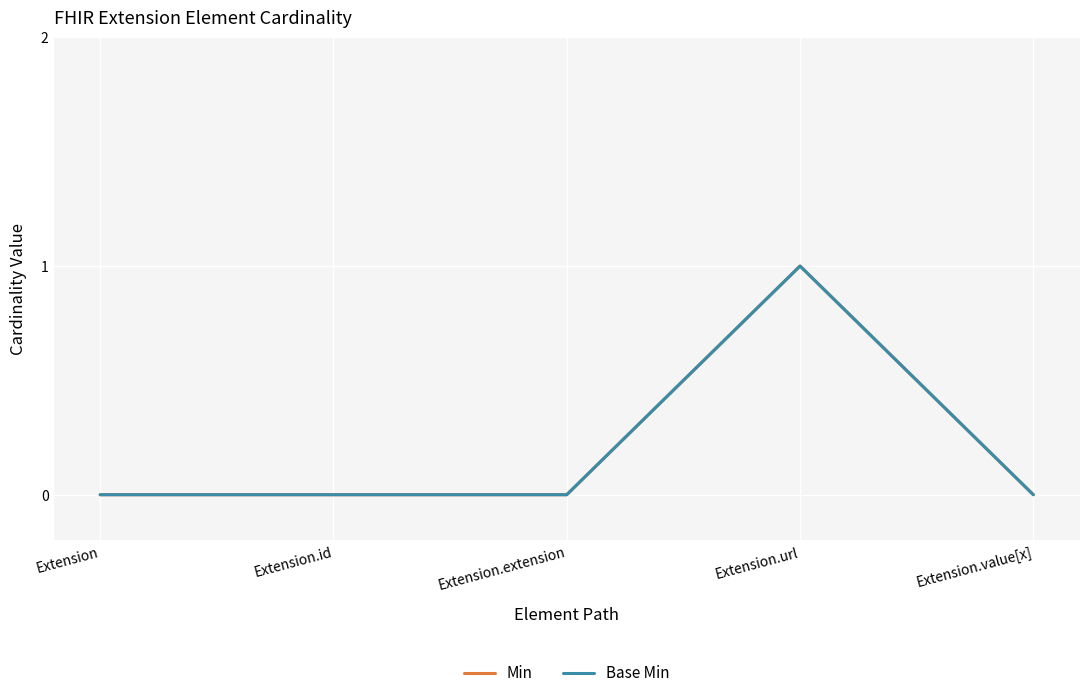

True or false: Min and Base Min intersect in this chart.

False